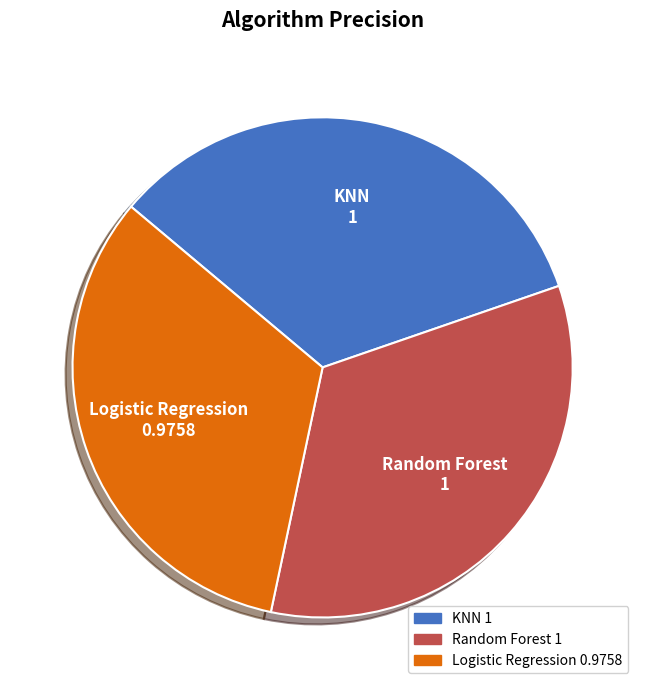

Which category has the smallest portion of the pie?

Logistic Regression